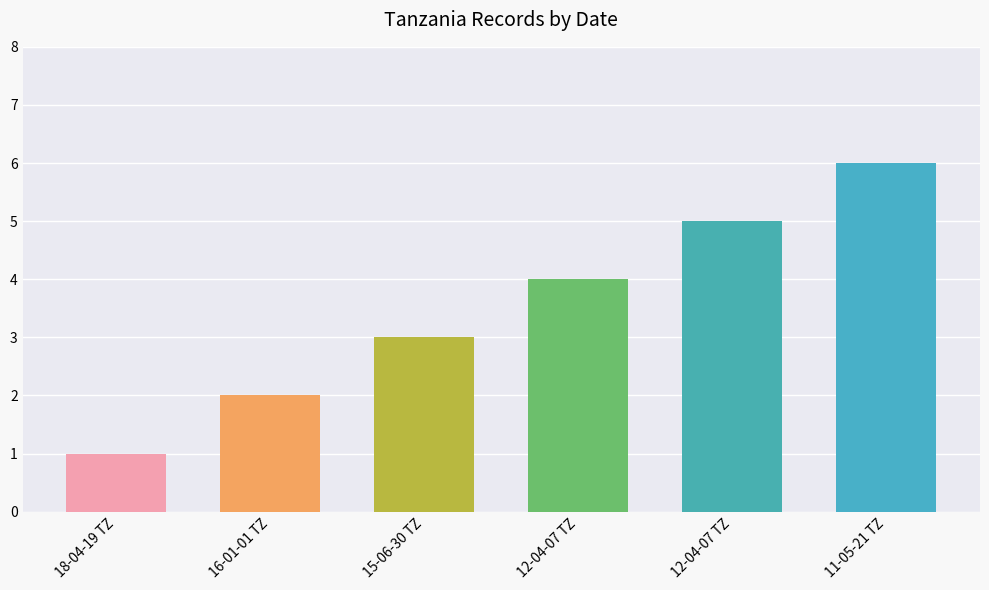

Rank the categories by value from highest to lowest.

11-05-21 TZ, 12-04-07 TZ, 12-04-07 TZ, 15-06-30 TZ, 16-01-01 TZ, 18-04-19 TZ